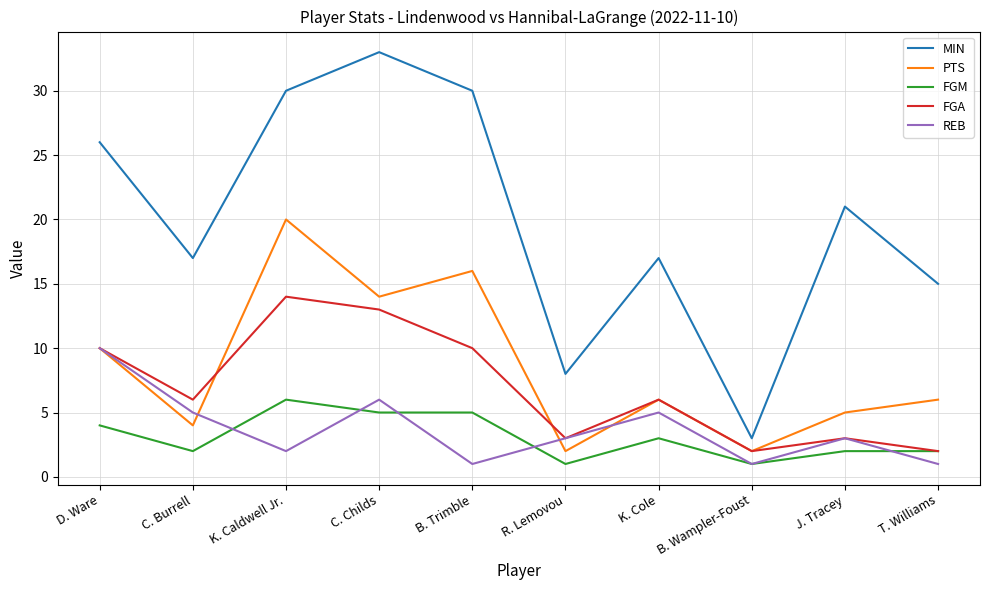

What is the average value of the MIN series?

20